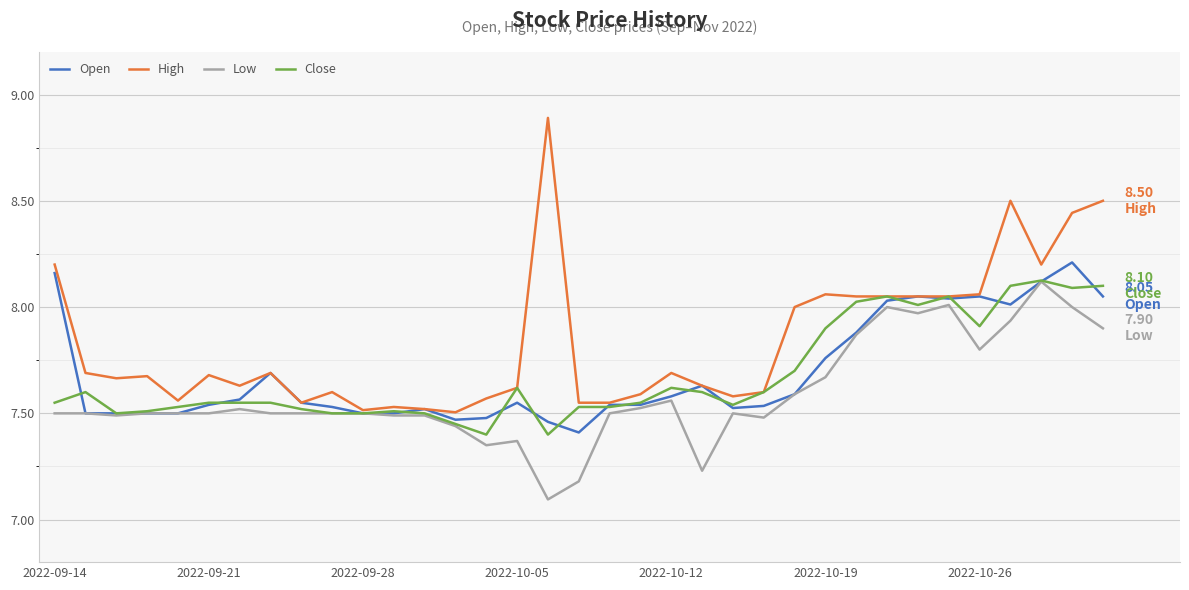

Which series has the largest total across all categories?

High